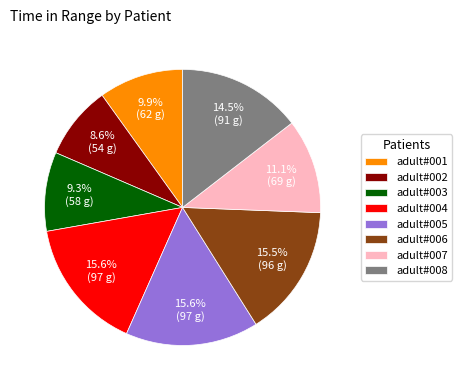

Which has a higher value, adult#004 or adult#001?

adult#004